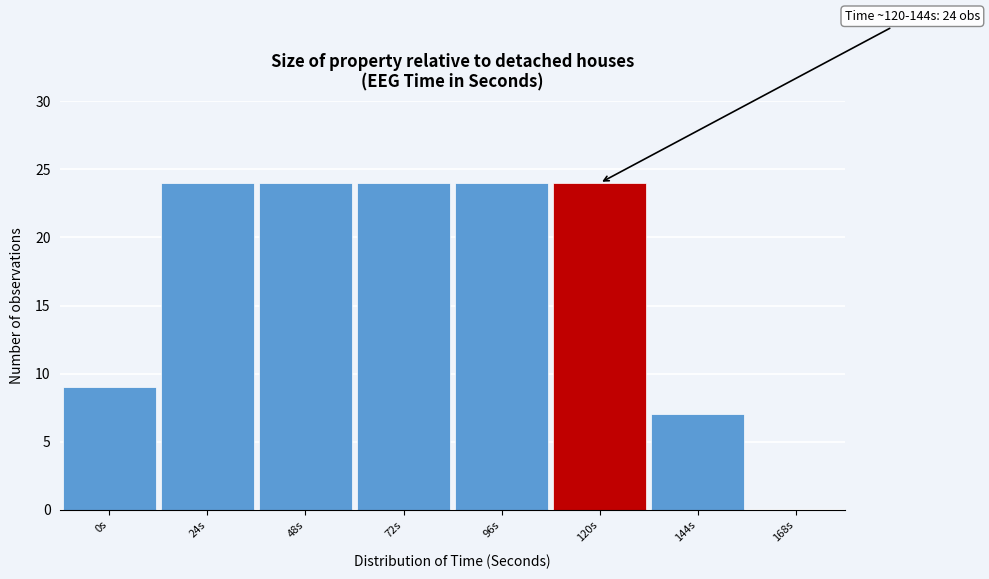

Reading left to right, what are all the values shown in this chart?

0s=9	24s=24	48s=24	72s=24	96s=24	120s=24	144s=7	168s=0